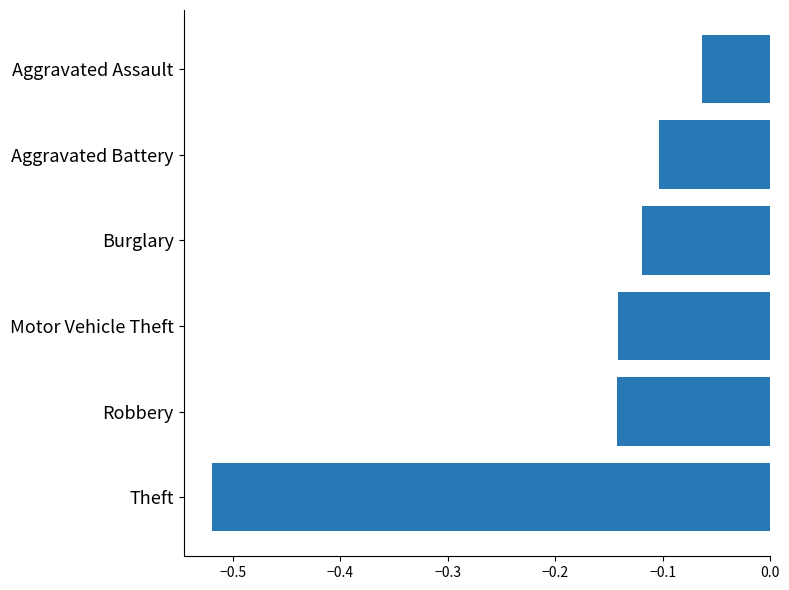

Is it true that the value at Motor Vehicle Theft is -0.1?

True